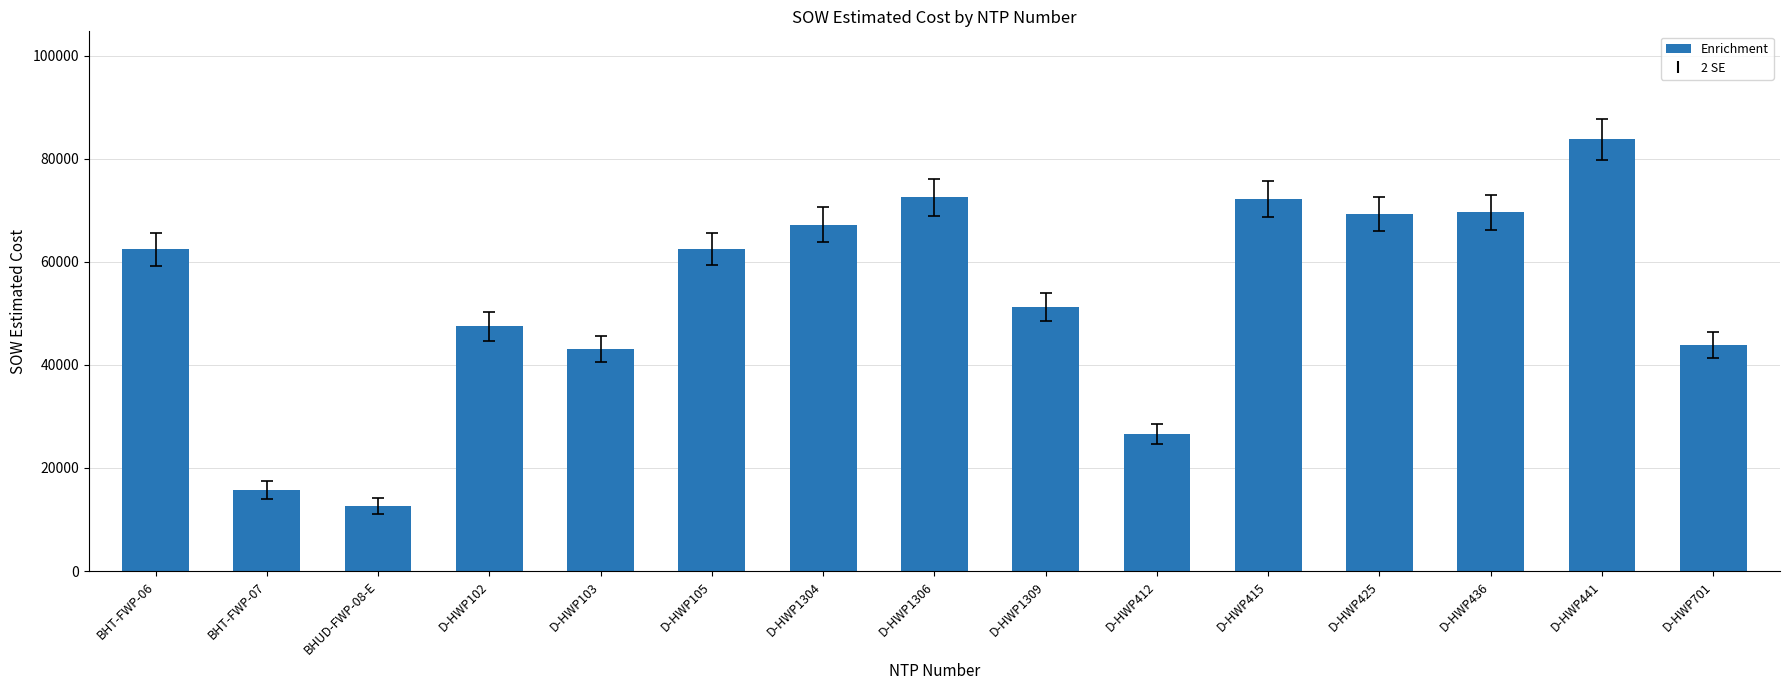

What is the average value?

53332.4